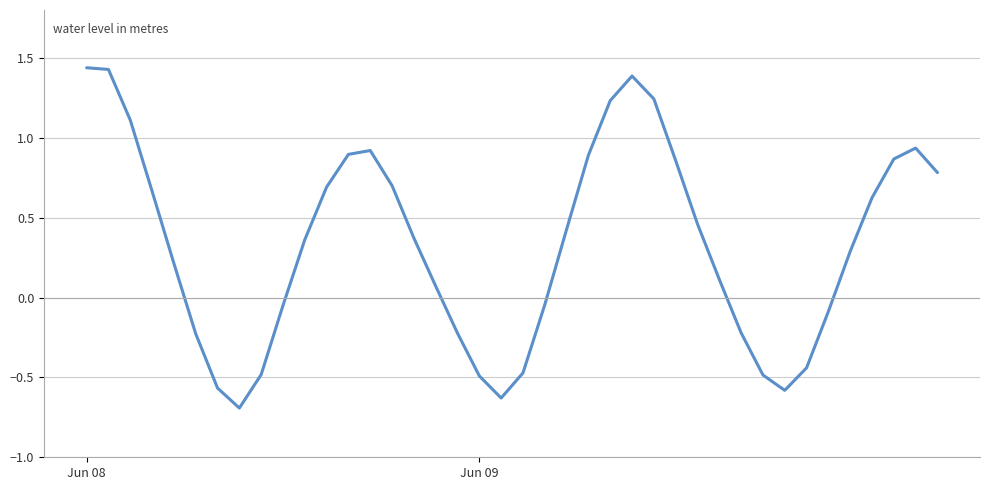

How many values exceed 0?

25